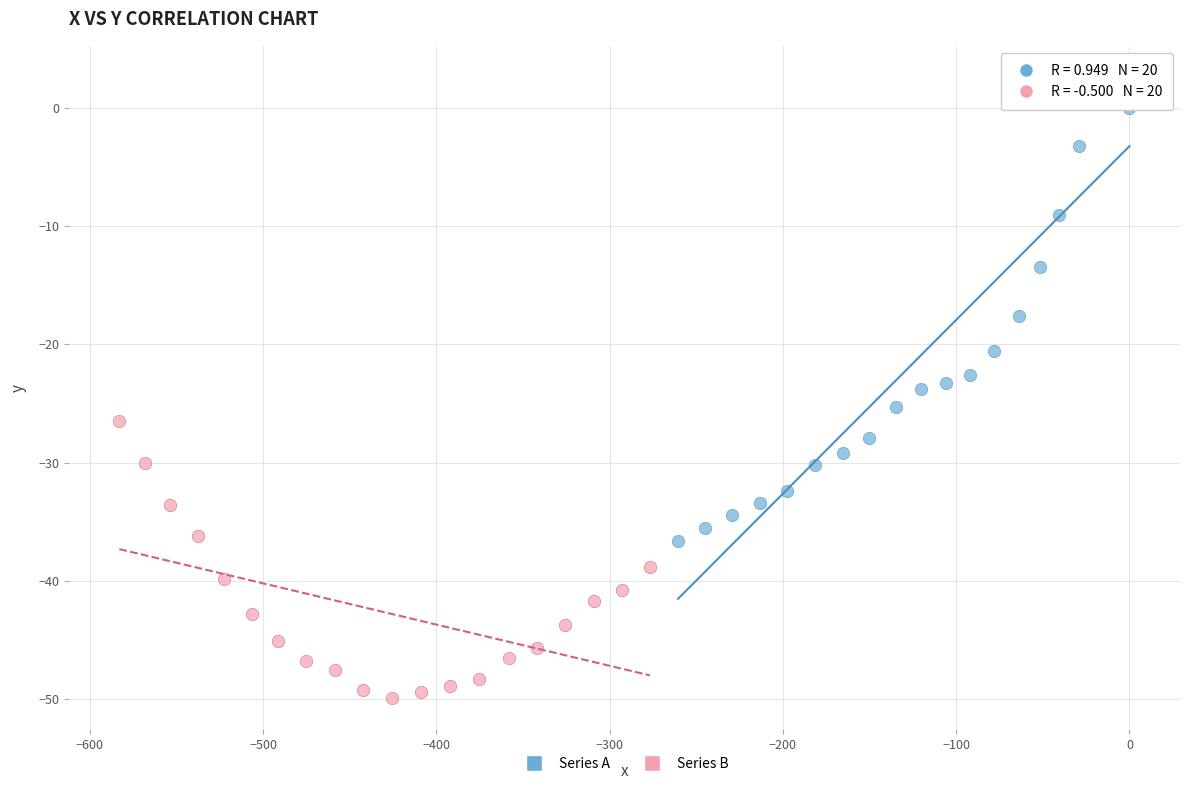

Which series reaches the minimum Y coordinate?

Series B